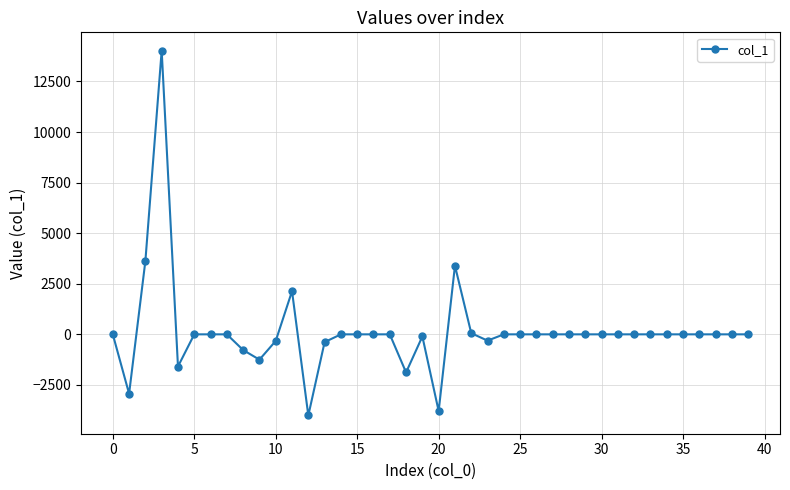

How many series are shown in this chart?

1